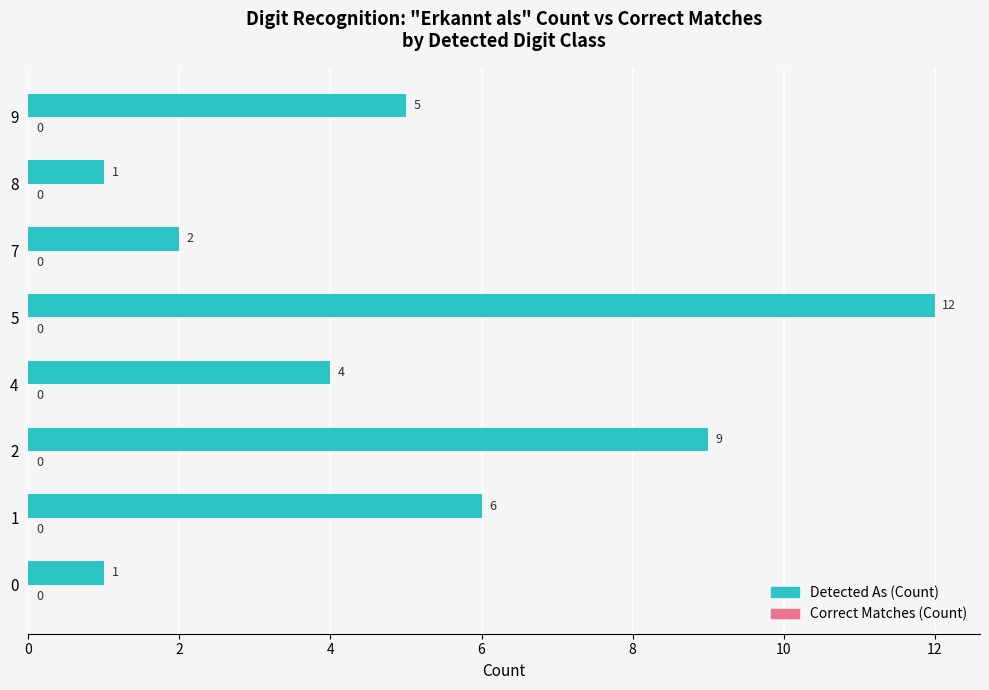

Reading bottom to top, list all the values displayed in this chart.

0=1	1=6	2=9	4=4	5=12	7=2	8=1	9=5